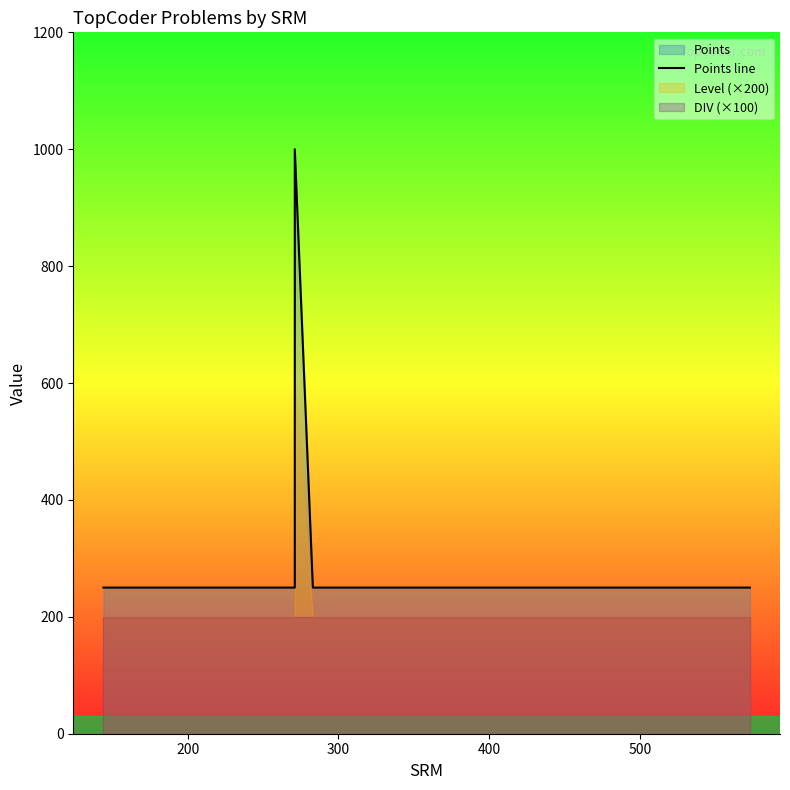

Approximately how many times larger is the value at 500 compared to 200?

1.0